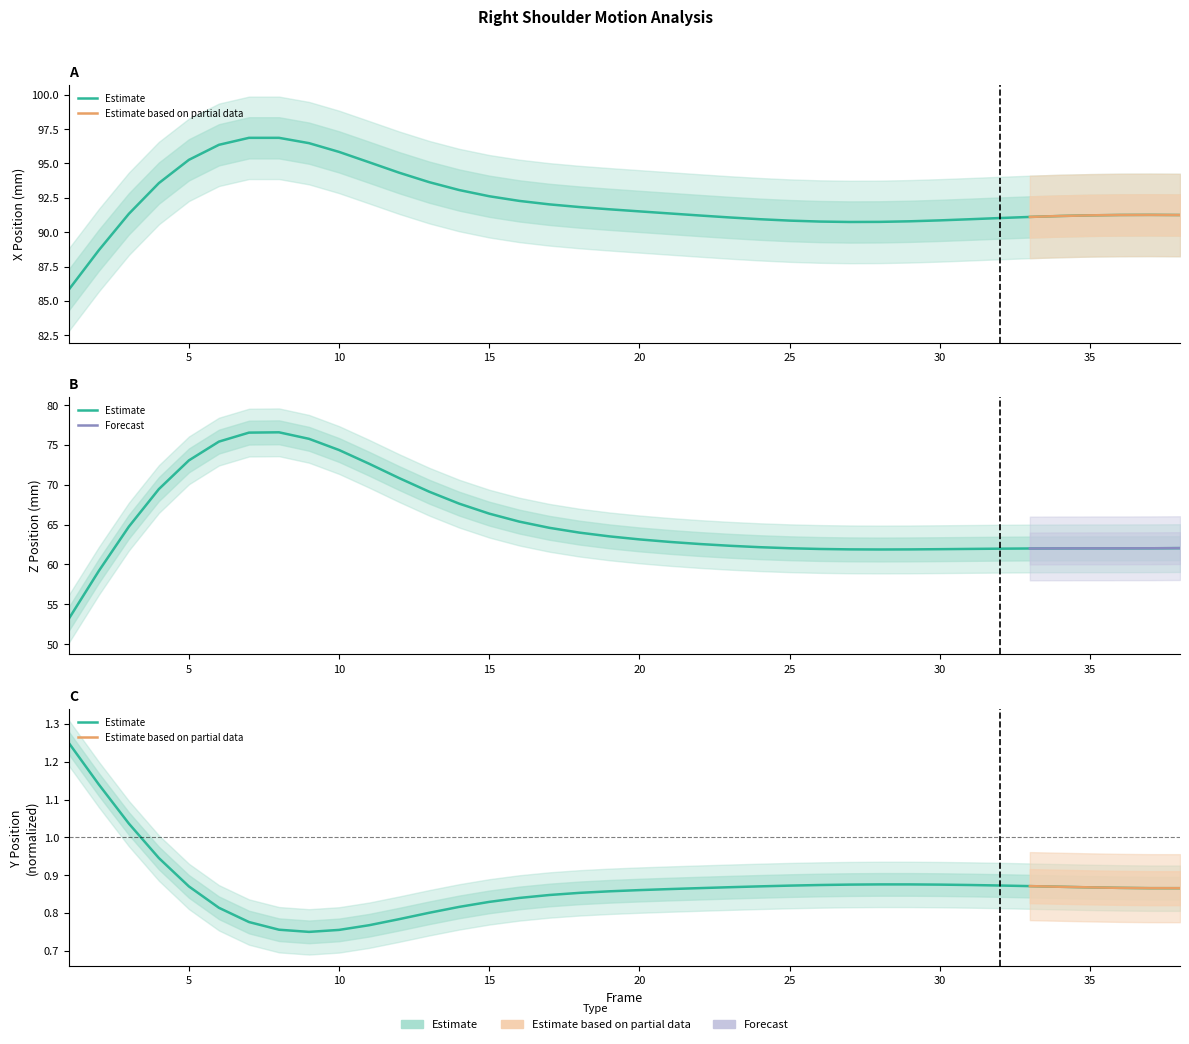

At which category does X reach its first local peak?

7